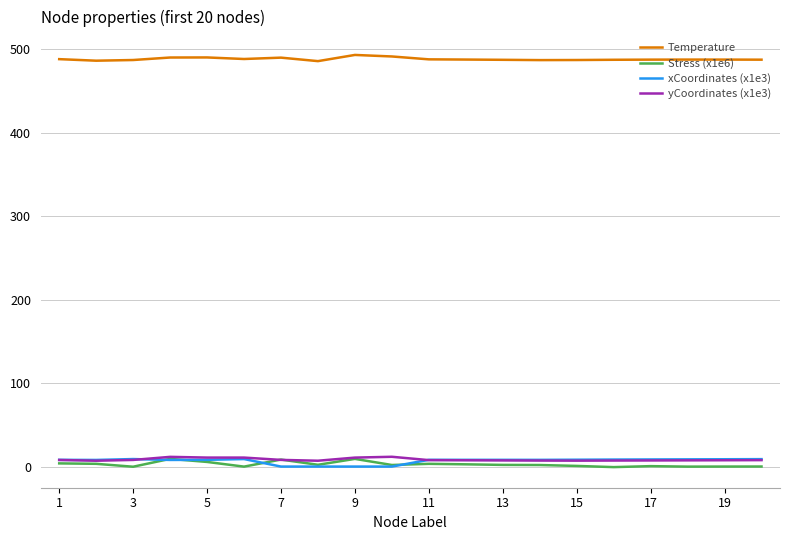

True or false: Temperature and yCoordinates (x1e3) cross at least once.

False